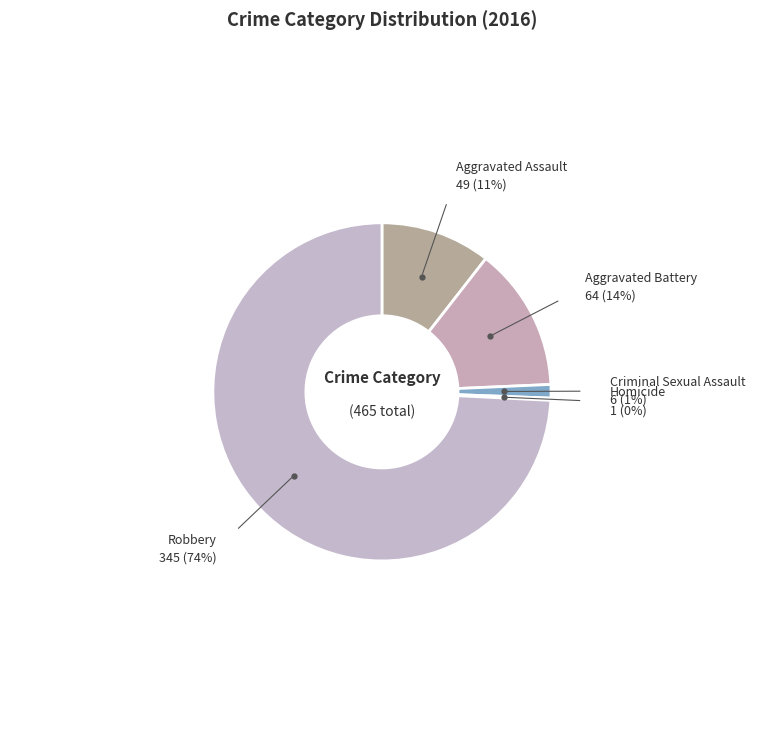

Which has a higher value, Robbery or Aggravated Assault?

Robbery